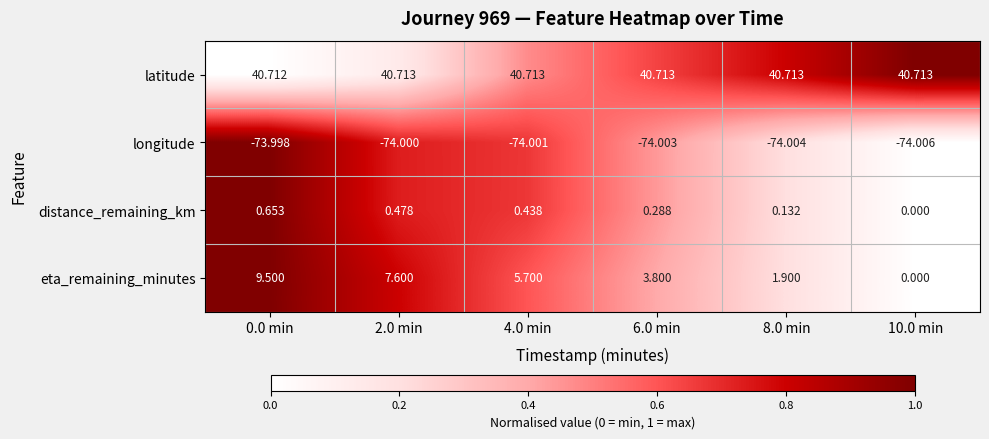

Which series has the largest total across all categories?

latitude